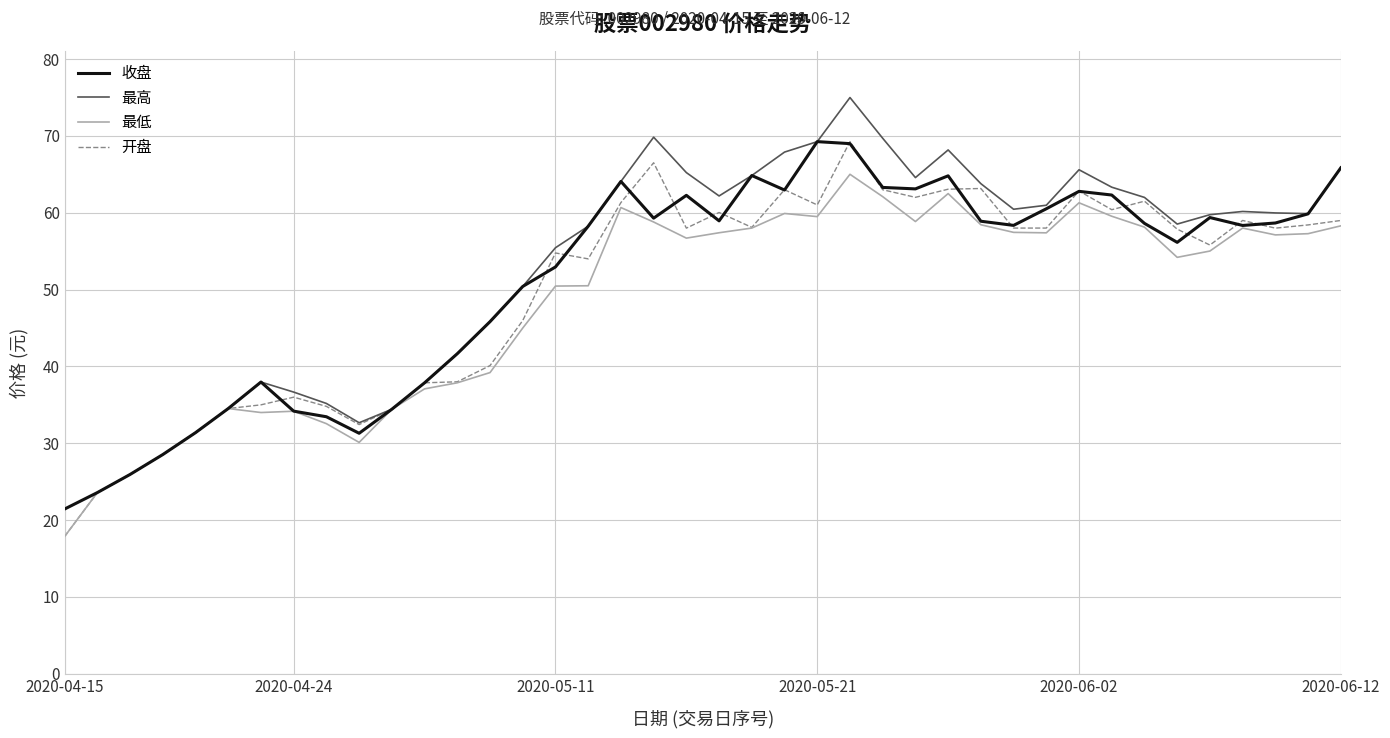

What is the minimum value for 收盘?

21.4